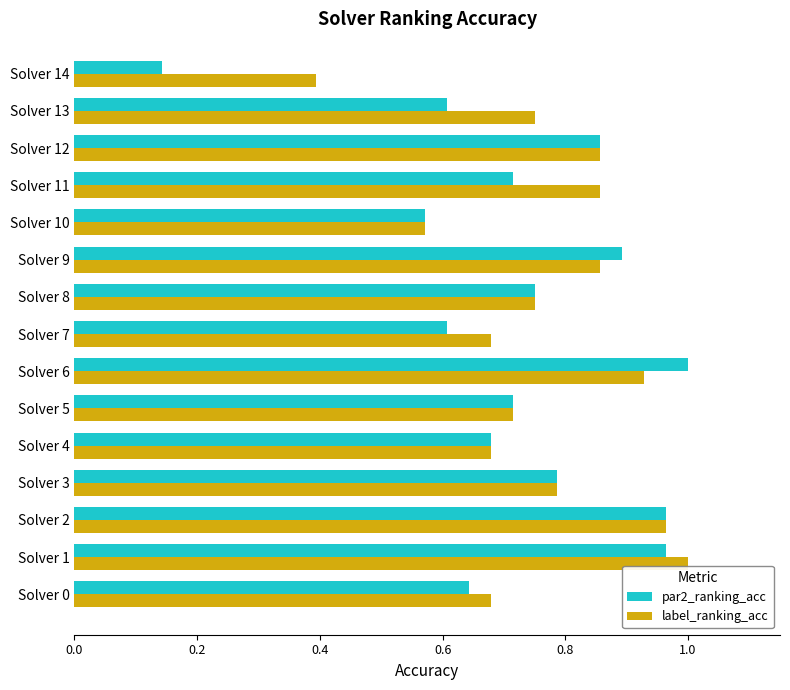

At Solver 14, list the series in order from largest to smallest.

label_ranking_acc, par2_ranking_acc